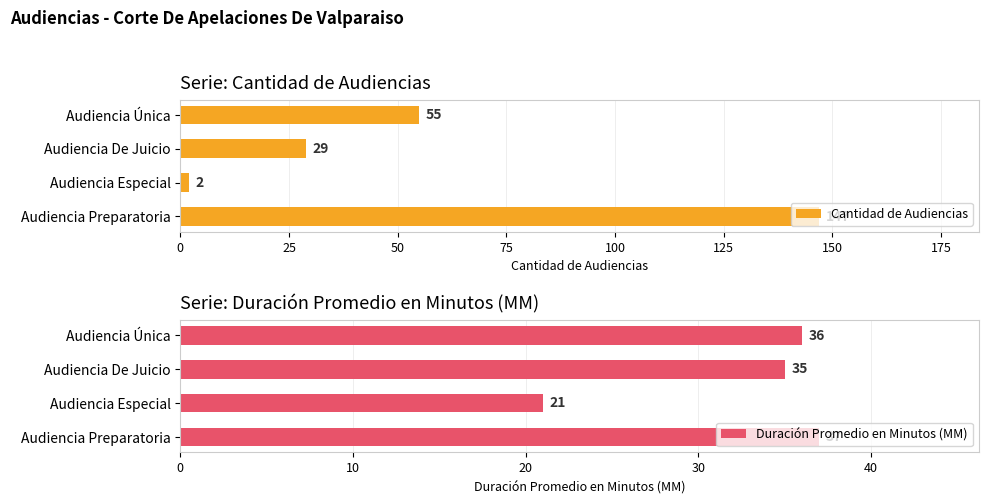

Which category has the lowest value in the Cantidad de Audiencias series?

Audiencia Especial